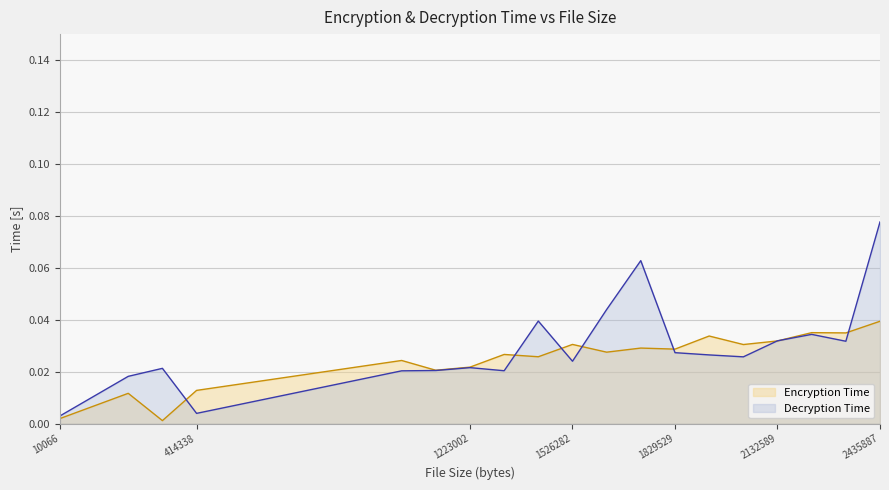

The value of Encryption Time at 1627289 is 0.0. True or false?

True